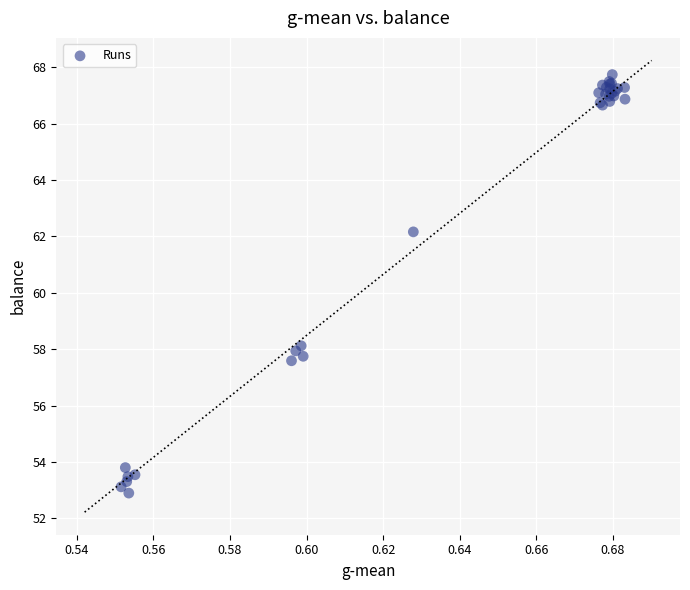

What Y value in the scatter plot is closest to 60?

58.1